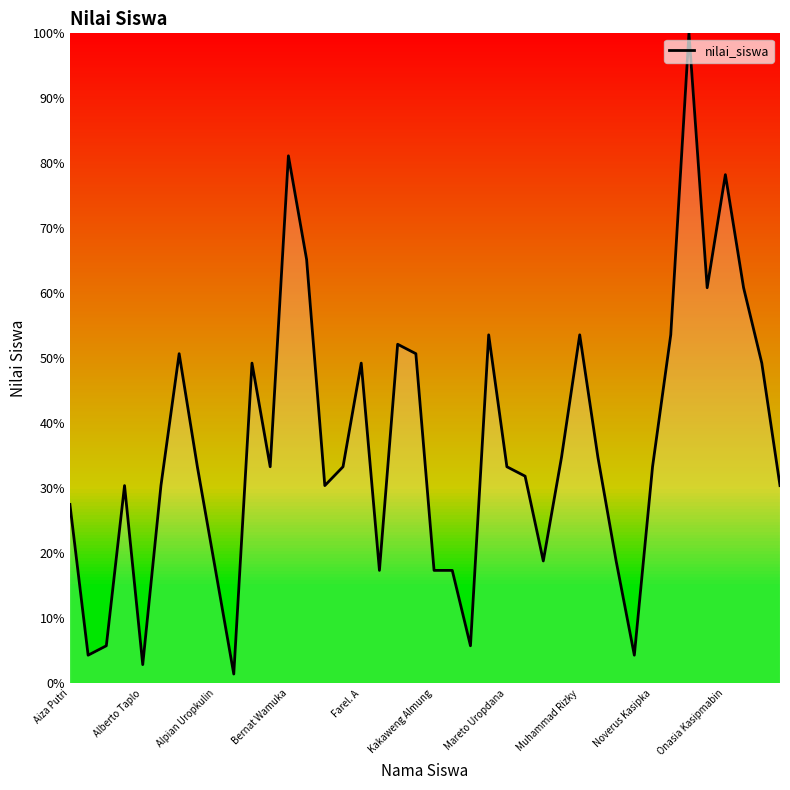

What is the average value?

36.4